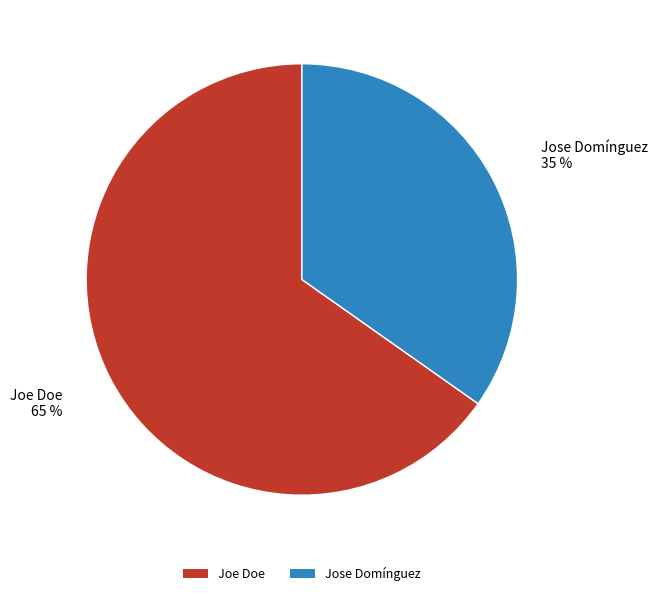

What is the largest slice in the pie chart?

Joe Doe